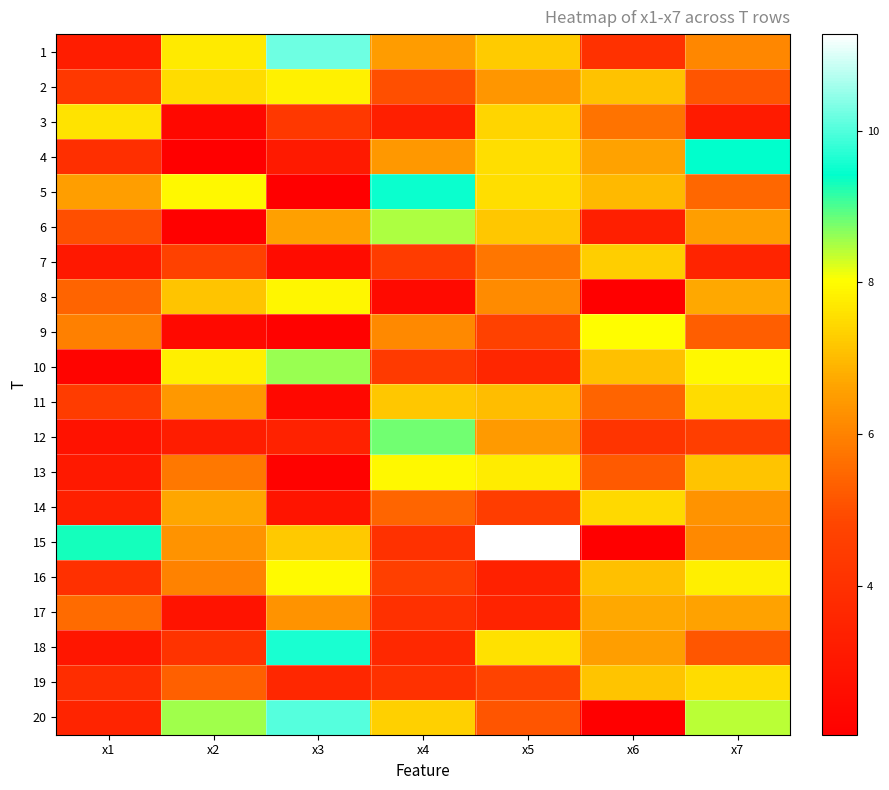

Reading left to right, transcribe all the data shown in this chart.

1: x1=3.3	x2=7.7	x3=10.2	x4=6.5	x5=7.2	x6=4.0	x7=6.1
2: x1=4.3	x2=7.5	x3=7.8	x4=5.0	x5=6.4	x6=7.1	x7=5.1
3: x1=7.6	x2=2.4	x3=4.3	x4=3.3	x5=7.4	x6=5.7	x7=3.1
4: x1=4.0	x2=2.1	x3=3.1	x4=6.4	x5=7.5	x6=6.6	x7=9.4
5: x1=6.5	x2=8.0	x3=2.1	x4=9.5	x5=7.5	x6=7.0	x7=5.5
6: x1=5.0	x2=2.1	x3=6.6	x4=8.5	x5=7.2	x6=3.3	x7=6.5
7: x1=3.0	x2=4.7	x3=2.6	x4=4.5	x5=5.8	x6=7.3	x7=3.5
8: x1=5.4	x2=7.1	x3=7.9	x4=2.5	x5=6.2	x6=2.0	x7=6.7
9: x1=5.9	x2=2.5	x3=2.2	x4=6.1	x5=4.7	x6=8.0	x7=5.3
10: x1=2.2	x2=7.8	x3=8.6	x4=4.4	x5=3.6	x6=7.1	x7=7.9
11: x1=4.5	x2=6.4	x3=2.4	x4=7.2	x5=7.0	x6=5.4	x7=7.5
12: x1=2.8	x2=3.2	x3=3.4	x4=8.8	x5=6.4	x6=4.1	x7=4.5
13: x1=3.1	x2=5.8	x3=2.2	x4=7.9	x5=7.8	x6=5.2	x7=7.1
14: x1=3.3	x2=6.7	x3=2.9	x4=5.4	x5=4.5	x6=7.5	x7=6.3
15: x1=9.3	x2=6.3	x3=7.2	x4=4.0	x5=11.3	x6=2.0	x7=6.1
16: x1=4.0	x2=6.0	x3=8.0	x4=4.6	x5=3.4	x6=7.1	x7=7.8
17: x1=5.6	x2=2.9	x3=6.3	x4=4.0	x5=3.5	x6=6.7	x7=6.6
18: x1=3.0	x2=4.1	x3=9.6	x4=3.7	x5=7.6	x6=6.5	x7=5.2
19: x1=3.9	x2=5.3	x3=3.6	x4=4.0	x5=4.8	x6=7.1	x7=7.5
20: x1=3.5	x2=8.5	x3=10.0	x4=7.3	x5=5.1	x6=2.1	x7=8.4